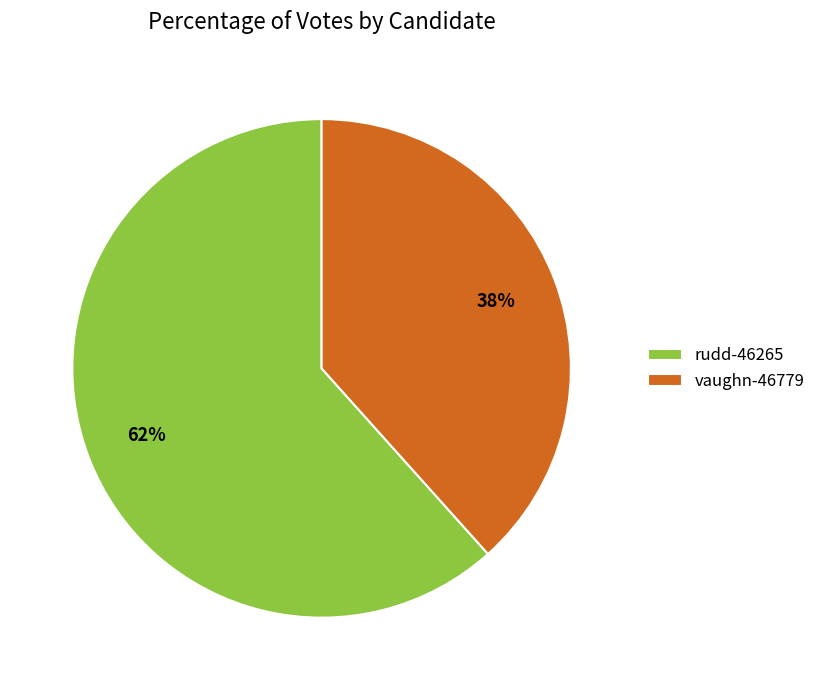

To the nearest percent, what percentage of the pie is vaughn-46779?

38%